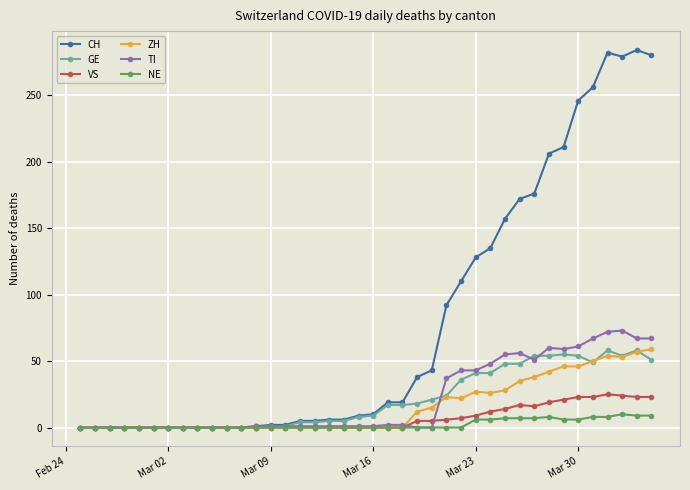

At how many categories does at least one series exceed 196?

8